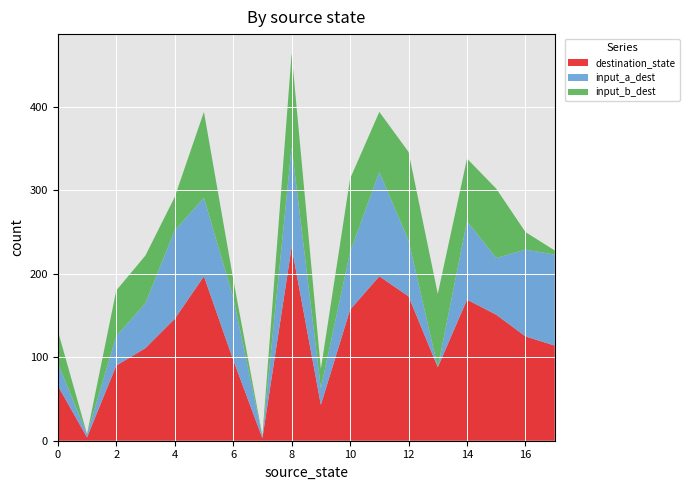

What is the maximum value for destination_state?

232